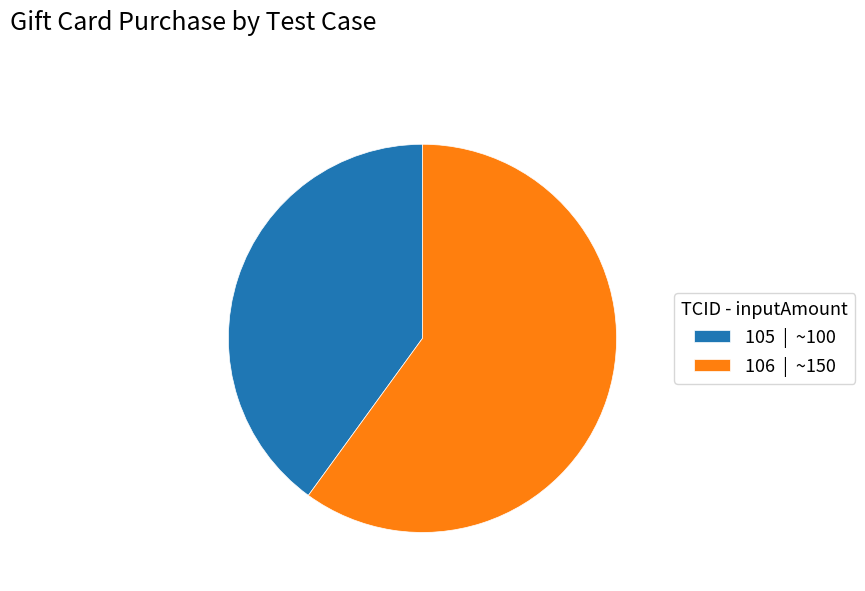

Which slice is the largest?

106